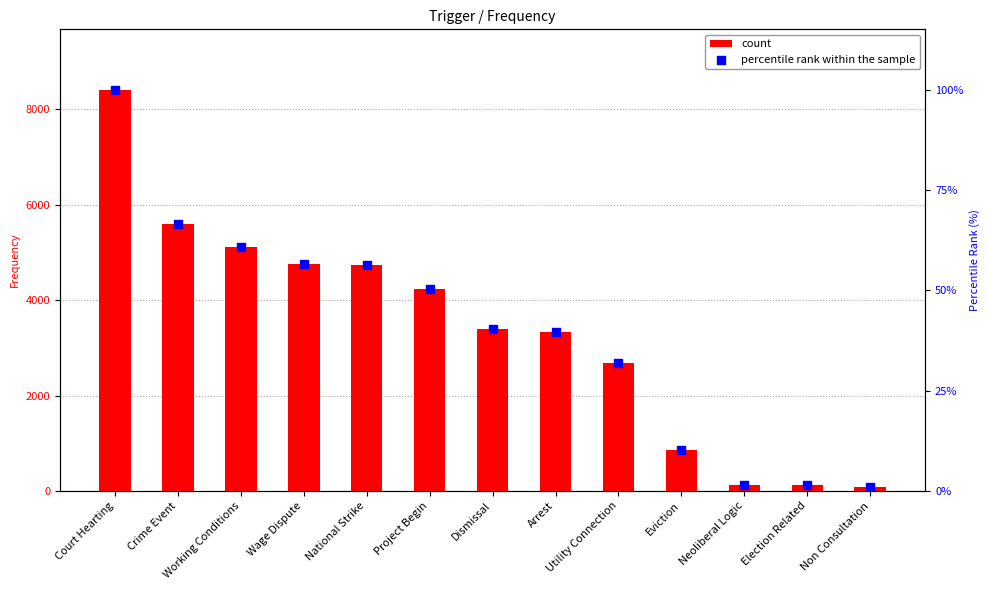

Which series contains the highest Y value?

count